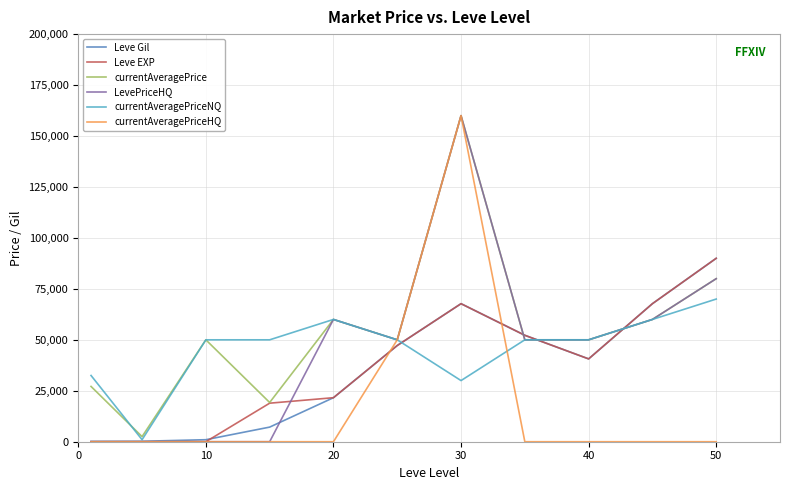

Which series has the largest total across all categories?

currentAveragePrice